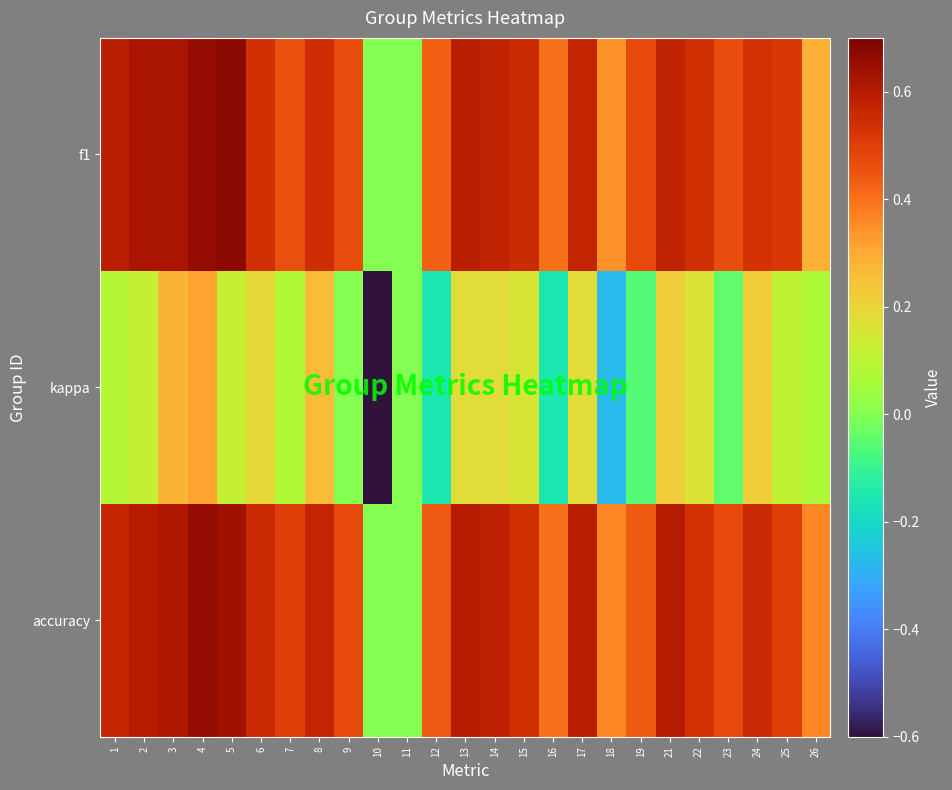

At which category does the chart reach its peak across all series?

5